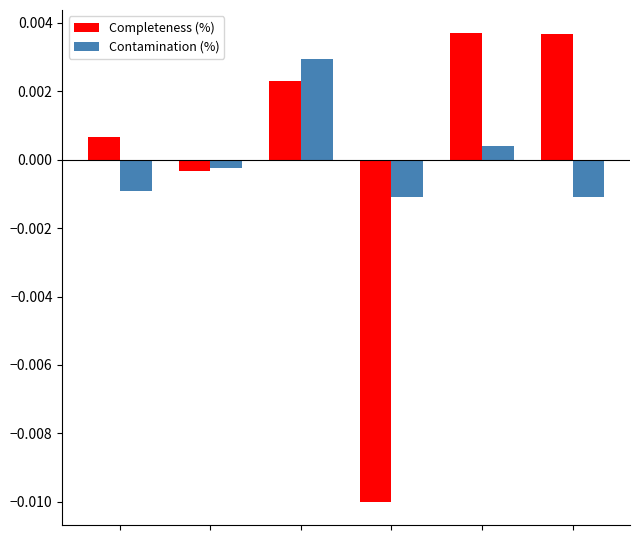

Rank the series by their maximum value, from lowest to highest.

Contamination (%), Completeness (%)